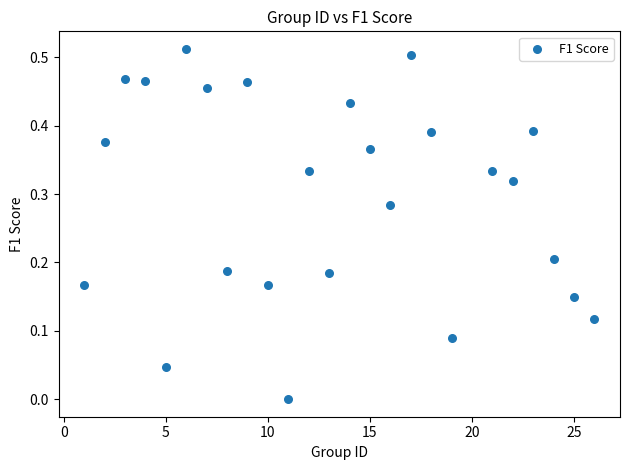

What is the range of X values (max minus min)?

25.0